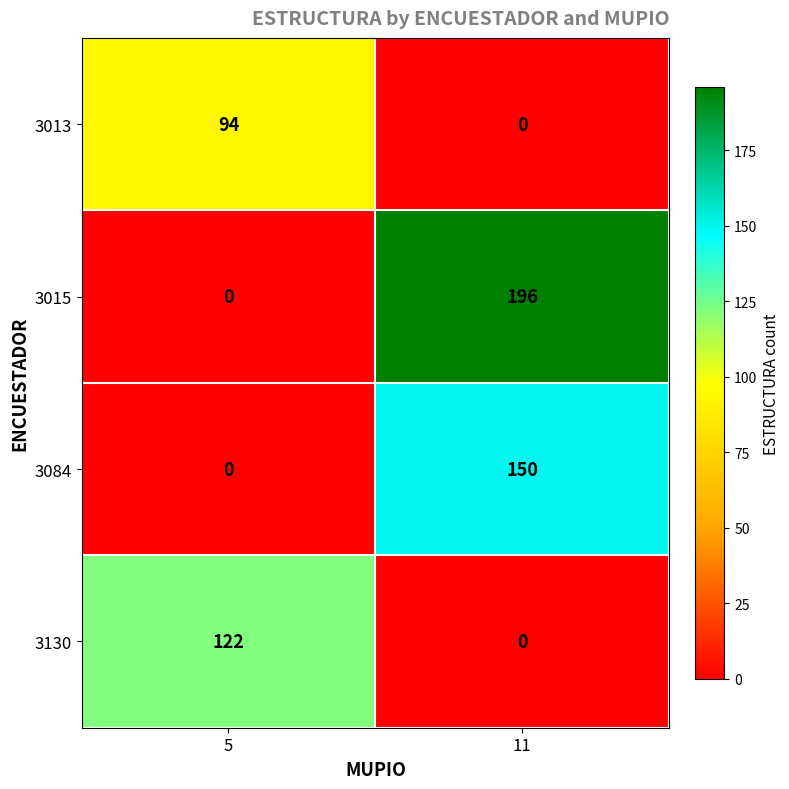

List the series in order of their overall mean, lowest first.

3013, 3130, 3084, 3015